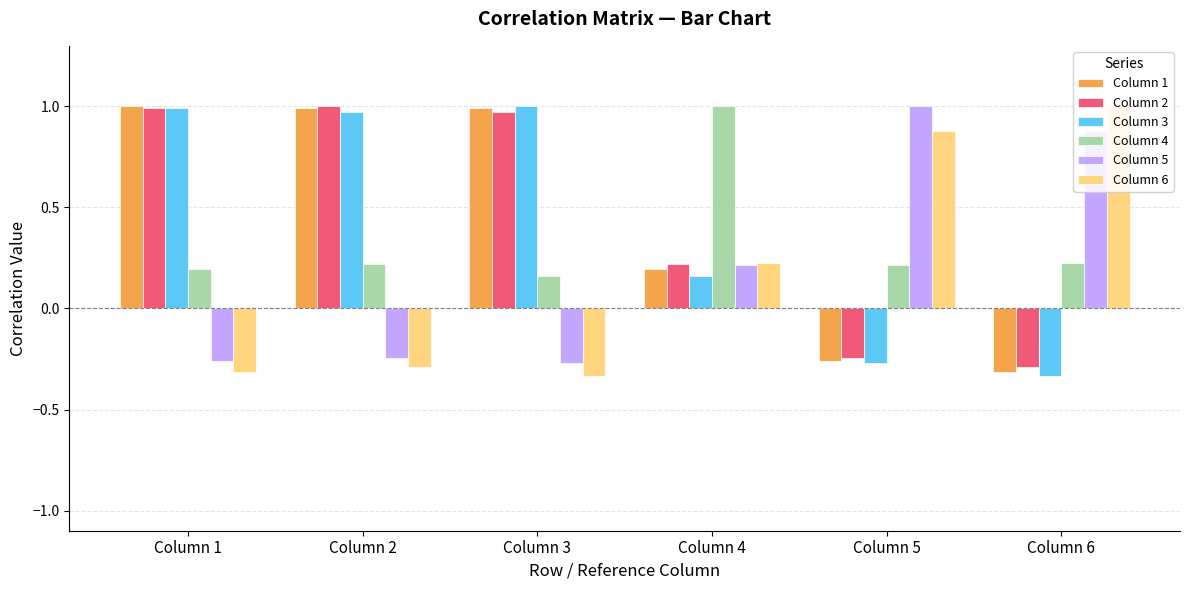

What is the difference between the maximum and minimum values in the Column 4 series?

0.8